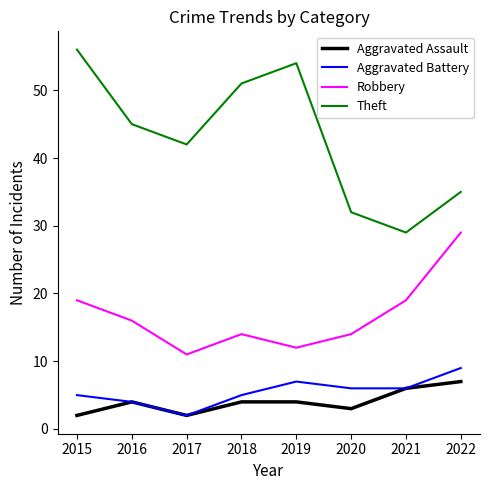

Which series has the largest range (max minus min)?

Theft